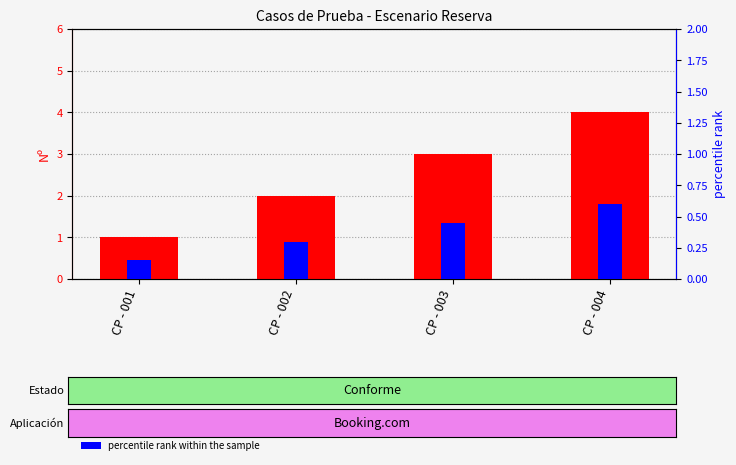

What is the value of the Nº (count) bar at the 2nd from the left?

2.0